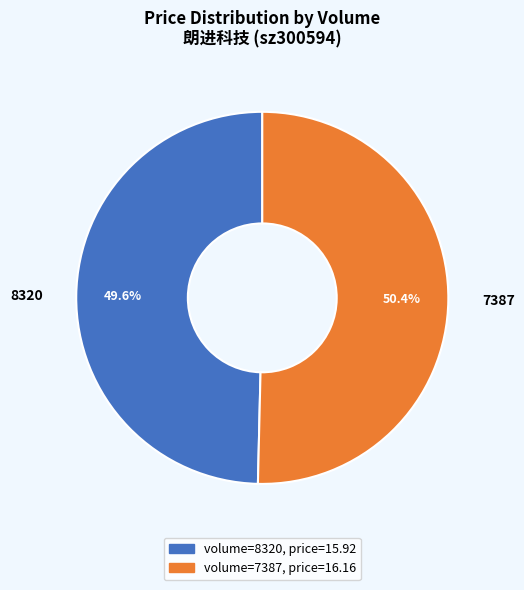

What is the largest slice in the pie chart?

7387